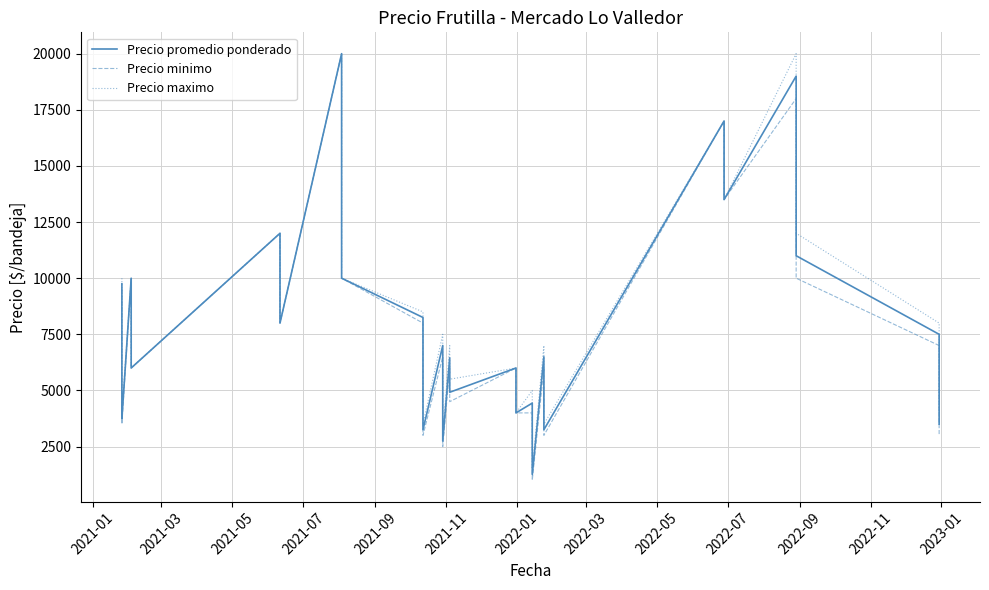

The value of Precio promedio ponderado at 24 is 918. True or false?

False